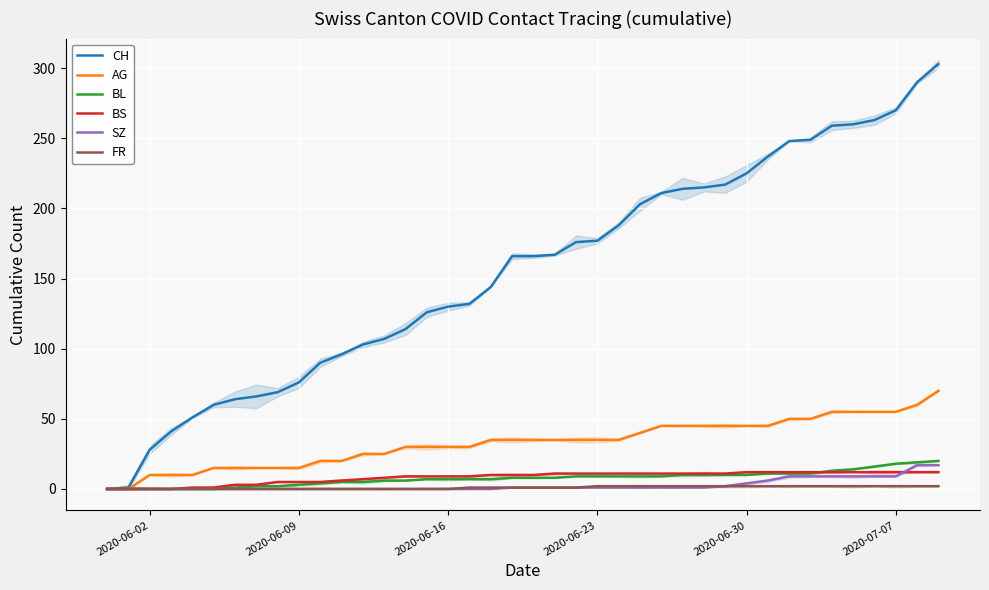

What is the label of the 10th point from the right?

30